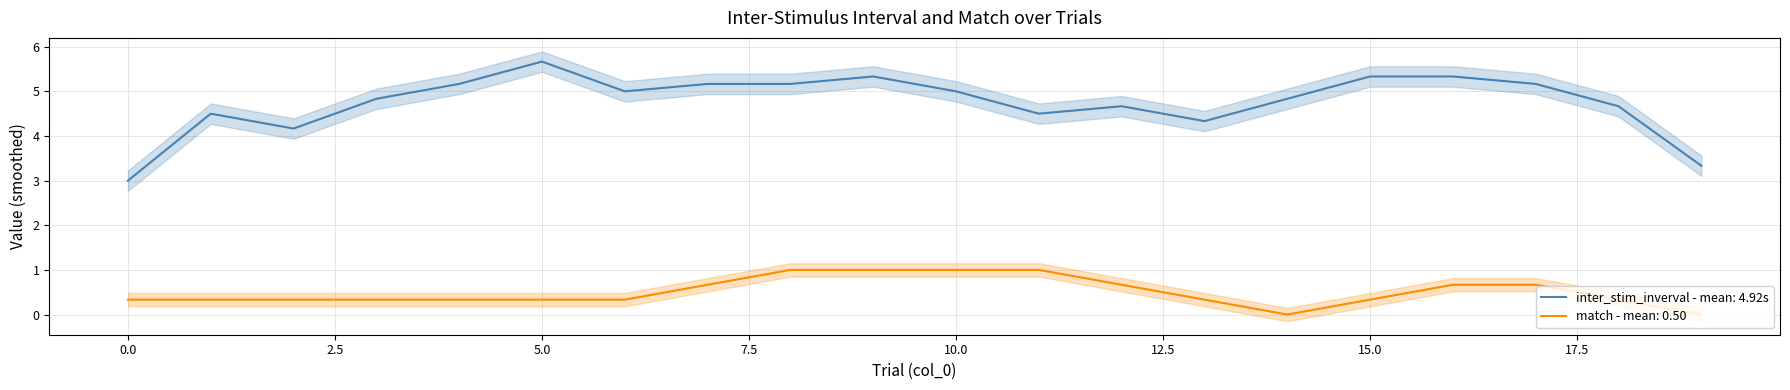

What are all the series names shown in the legend?

inter_stim_inverval, match